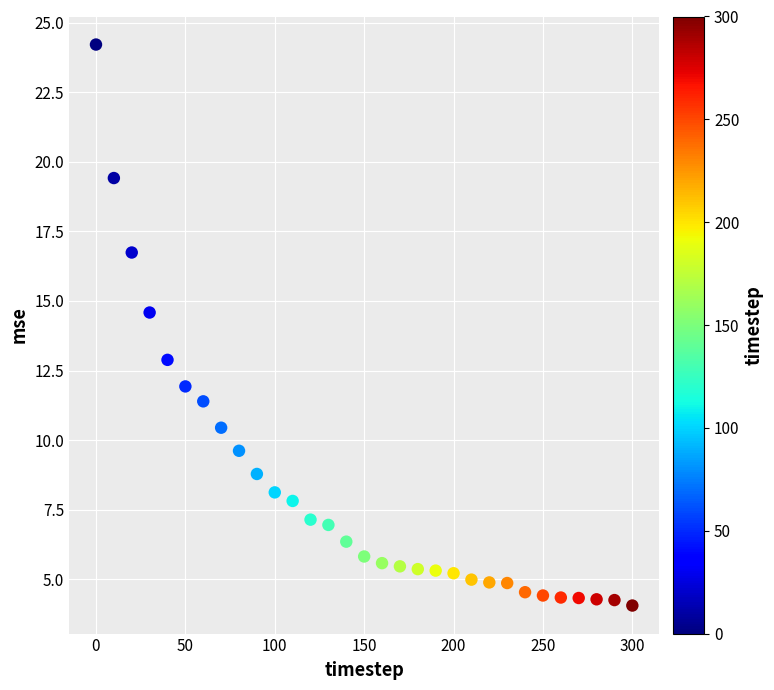

What is the range of X values (max minus min)?

300.0